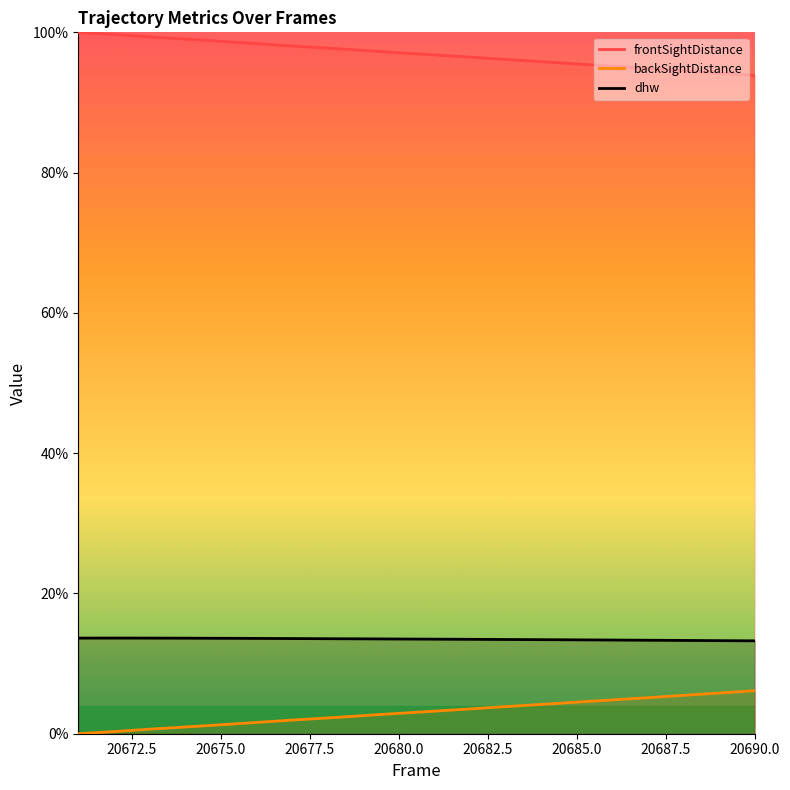

What value does the frontSightDistance series have at 20690.0?

93.9